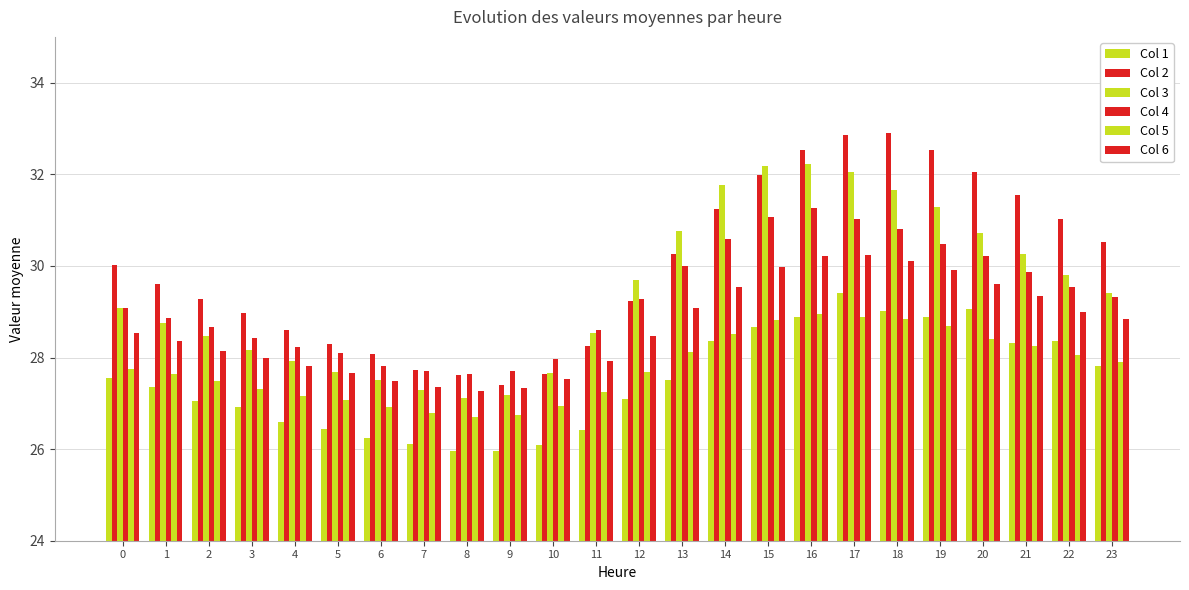

How many categories are shown in the chart?

24